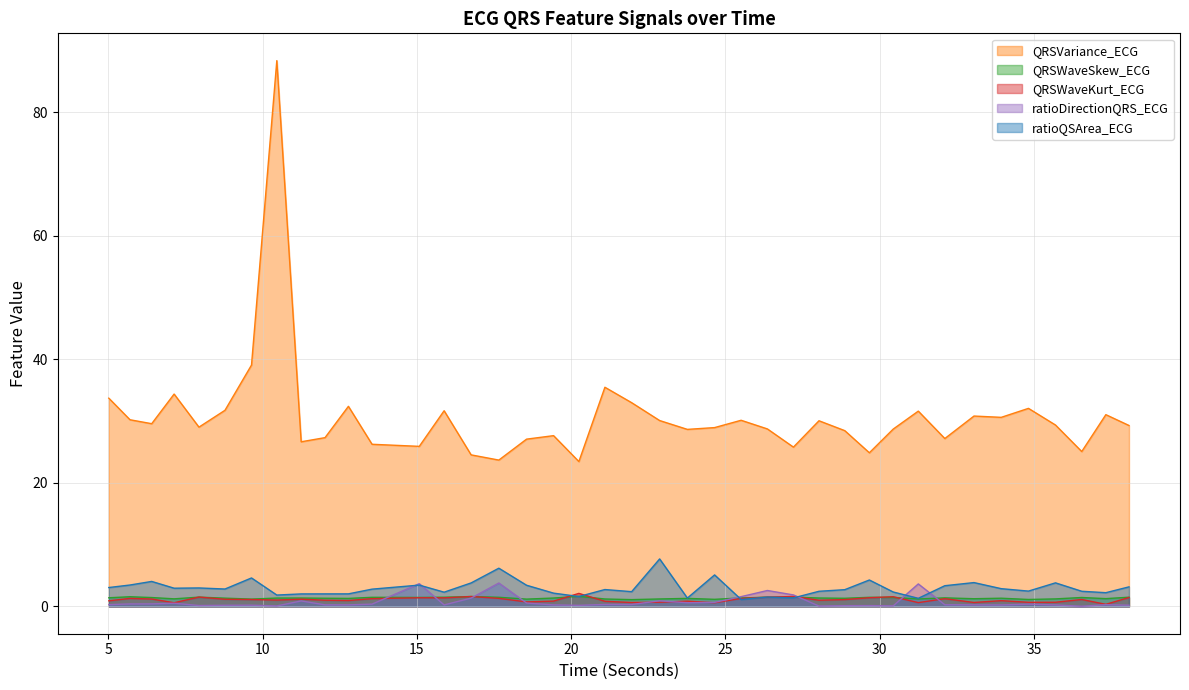

Reading left to right, what are all the values shown in this chart?

QRSVariance_ECG: 5.015625=33.7	5.703125=30.2	6.40625=29.6	7.1328125=34.4	7.9375=29.0	8.78125=31.8	9.640625=39.1	10.4609375=88.4	11.25=26.7	12.0234375=27.3	12.78125=32.4	13.546875=26.3	15.078125=25.9	15.8828125=31.7	16.7578125=24.5	17.65625=23.7	18.5546875=27.1	19.4296875=27.7	20.25=23.5	21.09375=35.5	21.9609375=33.0	22.8671875=30.1	23.765625=28.7	24.6484375=29.0	25.5078125=30.1	26.359375=28.7	27.203125=25.8	28.03125=30.1	28.8671875=28.5	29.6640625=24.9	30.4375=28.7	31.25=31.6	32.109375=27.2	33.0546875=30.8	33.9375=30.6	34.8203125=32.1	35.6953125=29.4	36.546875=25.1	37.328125=31.0	38.078125=29.3
QRSWaveSkew_ECG: 5.015625=1.4	5.703125=1.6	6.40625=1.4	7.1328125=1.2	7.9375=1.5	8.78125=1.3	9.640625=1.2	10.4609375=1.4	11.25=1.4	12.0234375=1.3	12.78125=1.3	13.546875=1.5	15.078125=1.5	15.8828125=1.5	16.7578125=1.6	17.65625=1.5	18.5546875=1.2	19.4296875=1.4	20.25=1.6	21.09375=1.2	21.9609375=1.1	22.8671875=1.2	23.765625=1.3	24.6484375=1.2	25.5078125=1.4	26.359375=1.5	27.203125=1.5	28.03125=1.4	28.8671875=1.3	29.6640625=1.5	30.4375=1.5	31.25=1.2	32.109375=1.4	33.0546875=1.2	33.9375=1.3	34.8203125=1.1	35.6953125=1.2	36.546875=1.4	37.328125=1.3	38.078125=1.5
QRSWaveKurt_ECG: 5.015625=0.9	5.703125=1.3	6.40625=1.2	7.1328125=0.6	7.9375=1.5	8.78125=1.2	9.640625=1.1	10.4609375=1.0	11.25=1.2	12.0234375=1.0	12.78125=1.0	13.546875=1.3	15.078125=1.4	15.8828125=1.4	16.7578125=1.6	17.65625=1.3	18.5546875=0.7	19.4296875=0.9	20.25=2.1	21.09375=0.8	21.9609375=0.6	22.8671875=0.7	23.765625=0.9	24.6484375=0.6	25.5078125=1.3	26.359375=1.5	27.203125=1.6	28.03125=1.0	28.8671875=1.1	29.6640625=1.4	30.4375=1.6	31.25=0.6	32.109375=1.3	33.0546875=0.6	33.9375=0.9	34.8203125=0.7	35.6953125=0.7	36.546875=1.1	37.328125=0.3	38.078125=1.4
ratioDirectionQRS_ECG: 5.015625=0.3	5.703125=0.4	6.40625=0.4	7.1328125=0.5	7.9375=0.1	8.78125=0.2	9.640625=0.2	10.4609375=0.1	11.25=0.9	12.0234375=0.3	12.78125=0.3	13.546875=0.4	15.078125=3.7	15.8828125=0.2	16.7578125=1.3	17.65625=3.8	18.5546875=0.6	19.4296875=0.2	20.25=0.2	21.09375=0.3	21.9609375=0.3	22.8671875=0.9	23.765625=0.6	24.6484375=0.7	25.5078125=1.6	26.359375=2.6	27.203125=1.9	28.03125=0.1	28.8671875=0.1	29.6640625=0.1	30.4375=0.1	31.25=3.6	32.109375=0.3	33.0546875=0.3	33.9375=0.2	34.8203125=0.4	35.6953125=0.2	36.546875=0.0	37.328125=0.3	38.078125=0.2
ratioQSArea_ECG: 5.015625=3.1	5.703125=3.5	6.40625=4.0	7.1328125=3.0	7.9375=3.0	8.78125=2.8	9.640625=4.6	10.4609375=1.8	11.25=2.0	12.0234375=2.0	12.78125=2.0	13.546875=2.8	15.078125=3.5	15.8828125=2.3	16.7578125=3.8	17.65625=6.2	18.5546875=3.4	19.4296875=2.2	20.25=1.6	21.09375=2.7	21.9609375=2.4	22.8671875=7.7	23.765625=1.4	24.6484375=5.1	25.5078125=1.1	26.359375=1.5	27.203125=1.4	28.03125=2.5	28.8671875=2.7	29.6640625=4.3	30.4375=2.3	31.25=1.3	32.109375=3.4	33.0546875=3.9	33.9375=2.9	34.8203125=2.5	35.6953125=3.8	36.546875=2.5	37.328125=2.2	38.078125=3.2